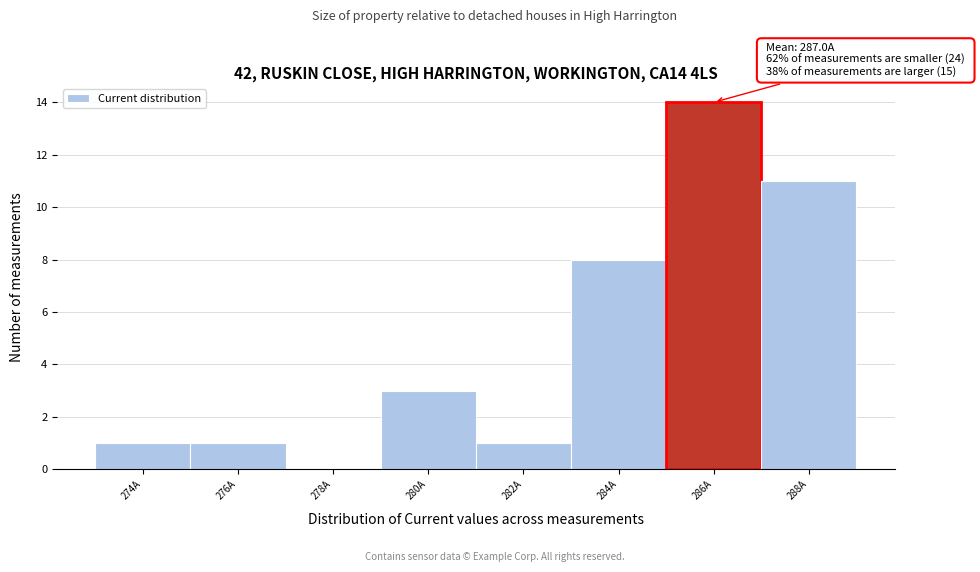

Reading left to right, extract all data points from this chart.

274A=1	276A=1	278A=0	280A=3	282A=1	284A=8	286A=14	288A=11